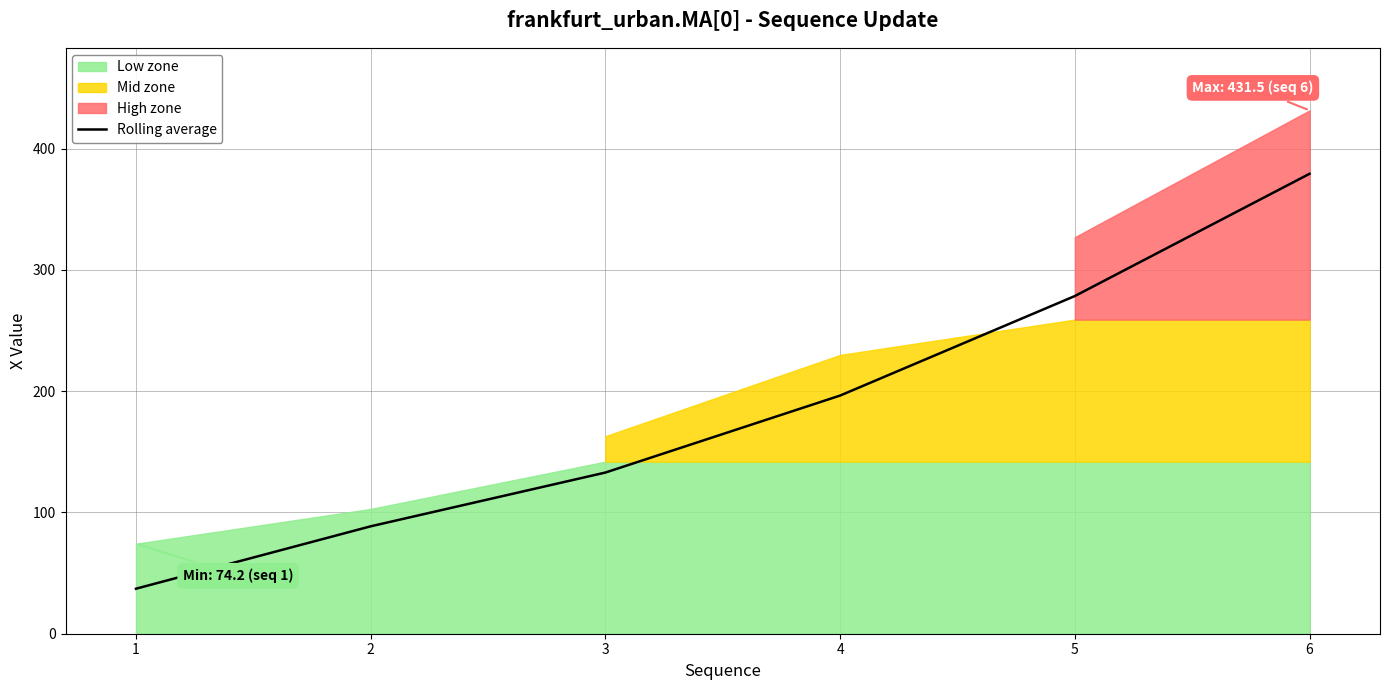

How many lines are shown in the chart?

1